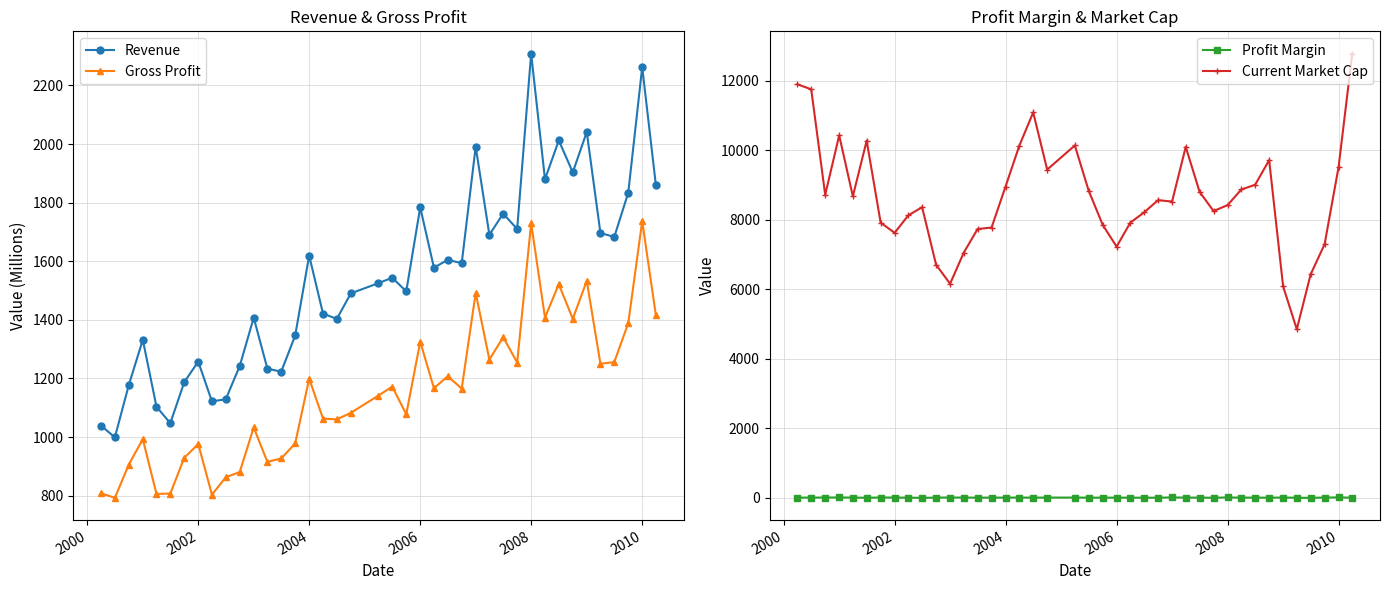

What is the value of the Gross Profit point at the 6th from the left?

807.1